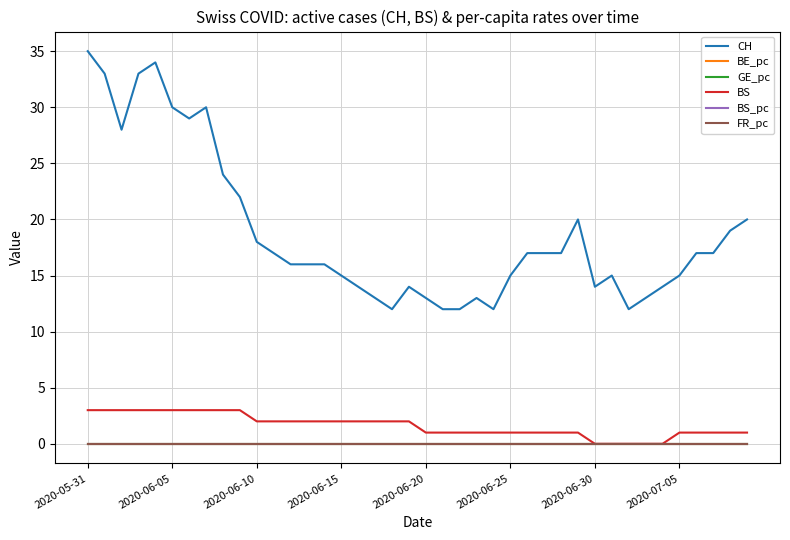

How many values in the BS series are below 2?

20